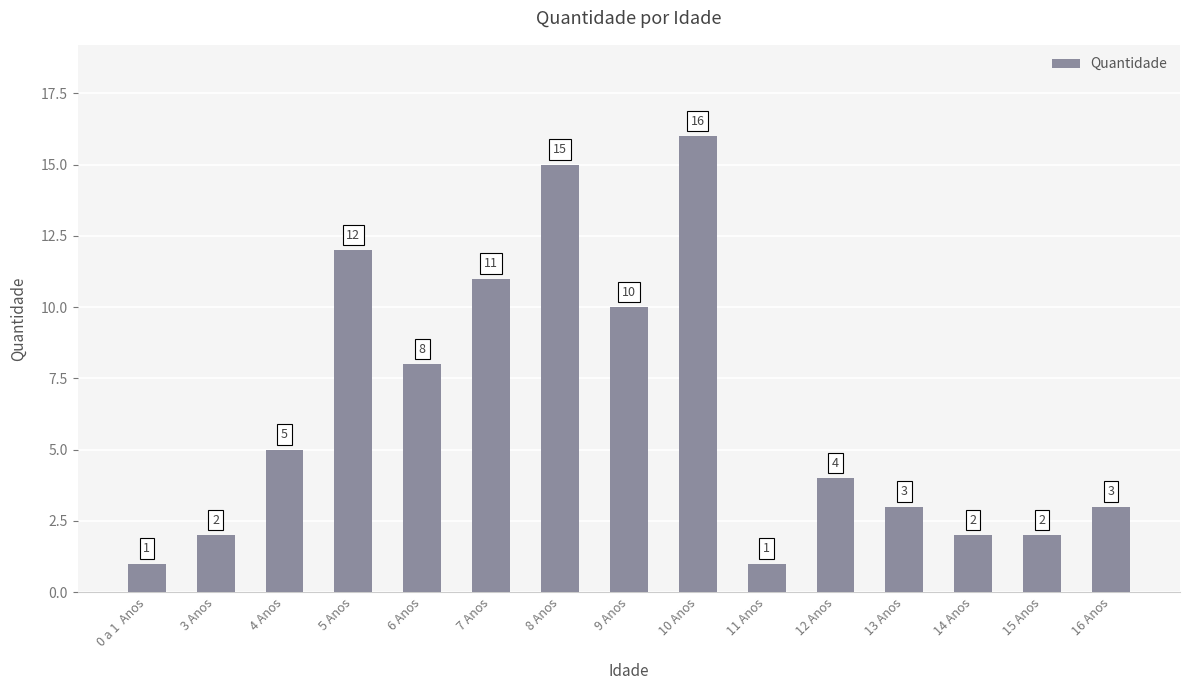

What is the difference between the maximum and minimum values?

15